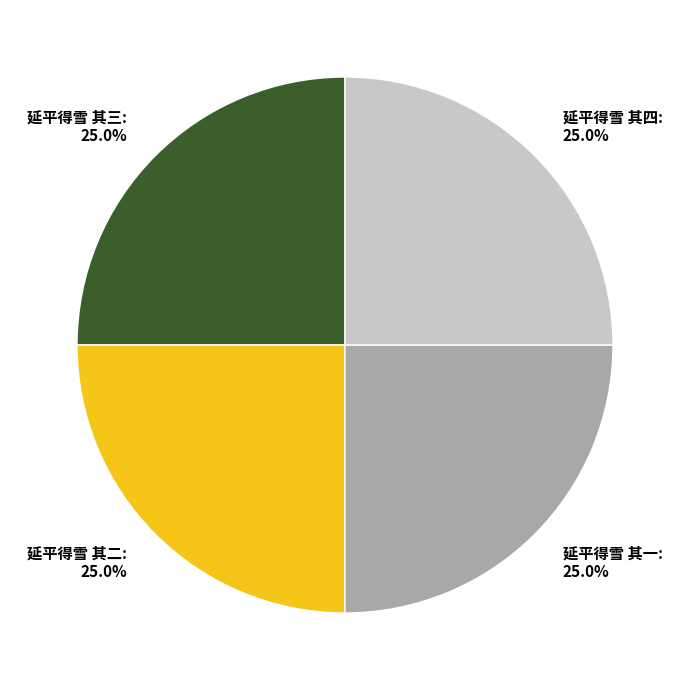

What percentage do 延平得雪 其三: 25.0% and 延平得雪 其二: 25.0% together represent?

50.0%